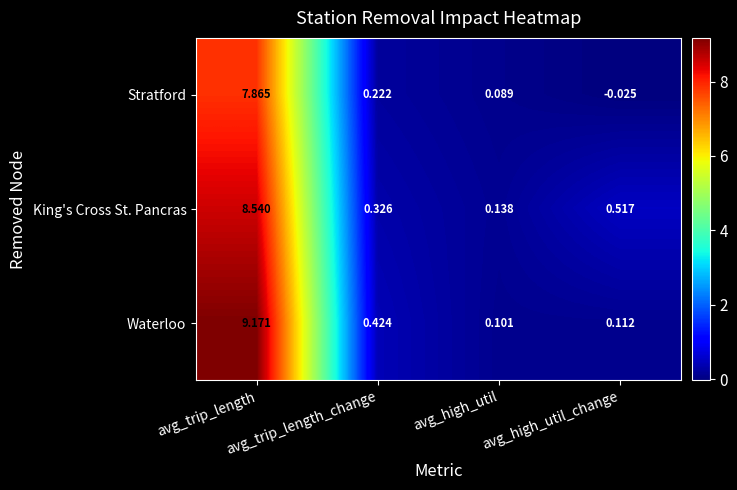

How many distinct data groups are displayed?

3